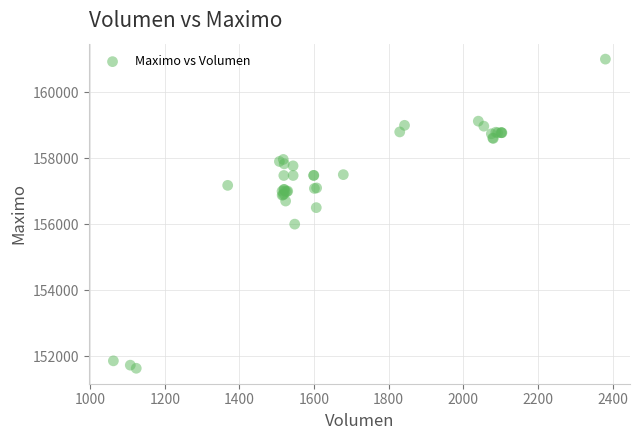

What Y value in the scatter plot is closest to 156316?

156500